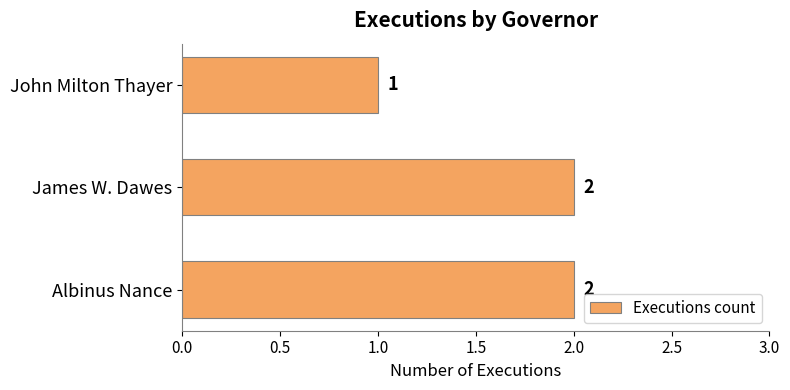

How many values are between 1 and 2?

3